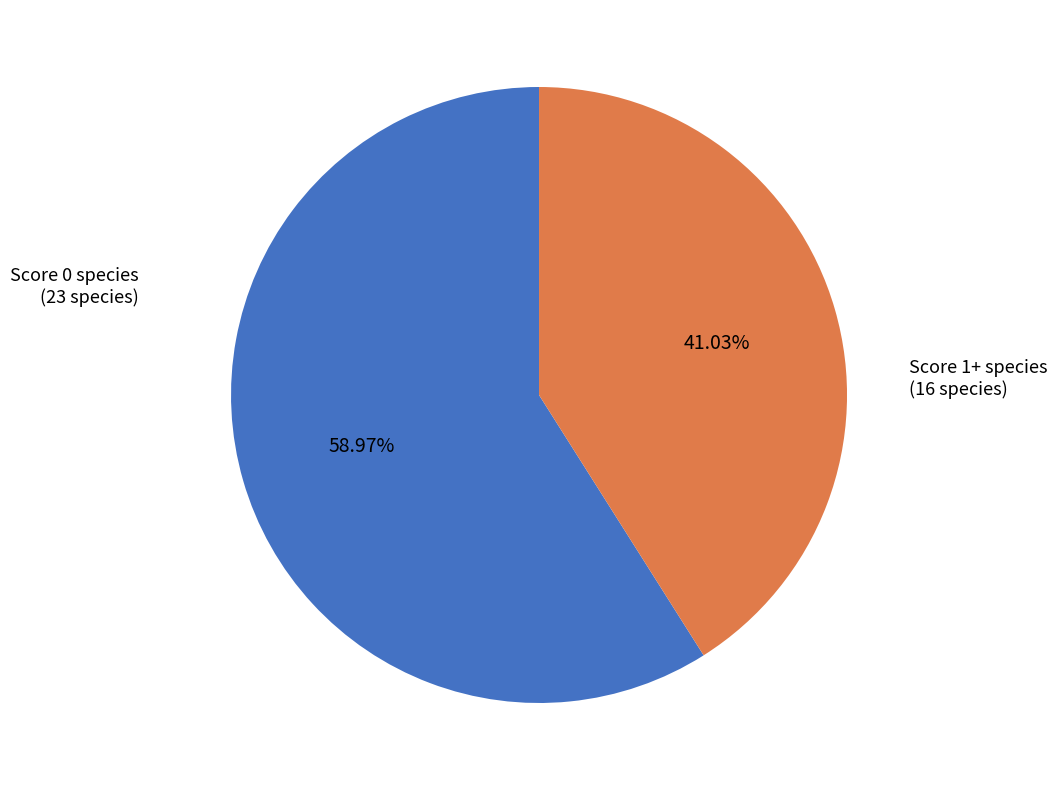

Rank the categories by value from lowest to highest.

Score 1+ species, Score 0 species